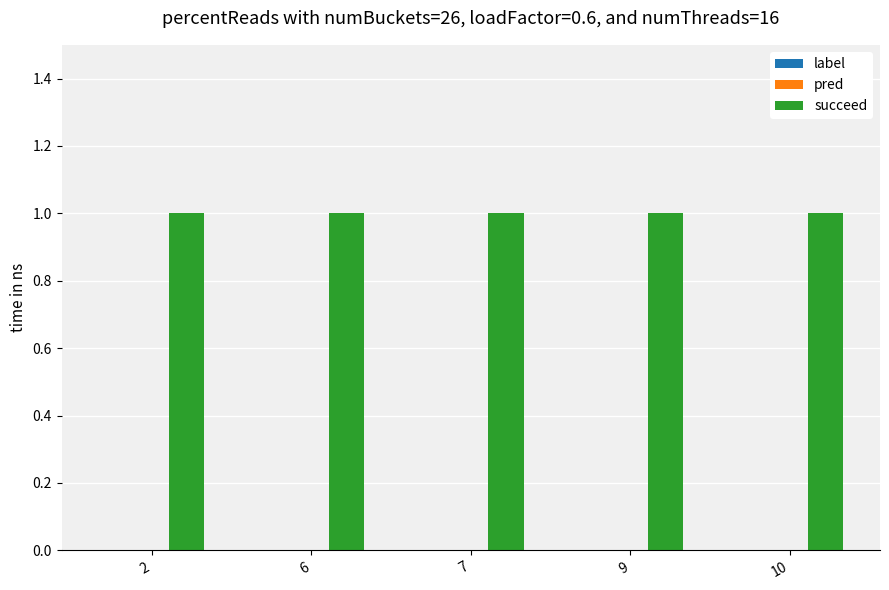

Which label corresponds to the smallest value in the chart?

2